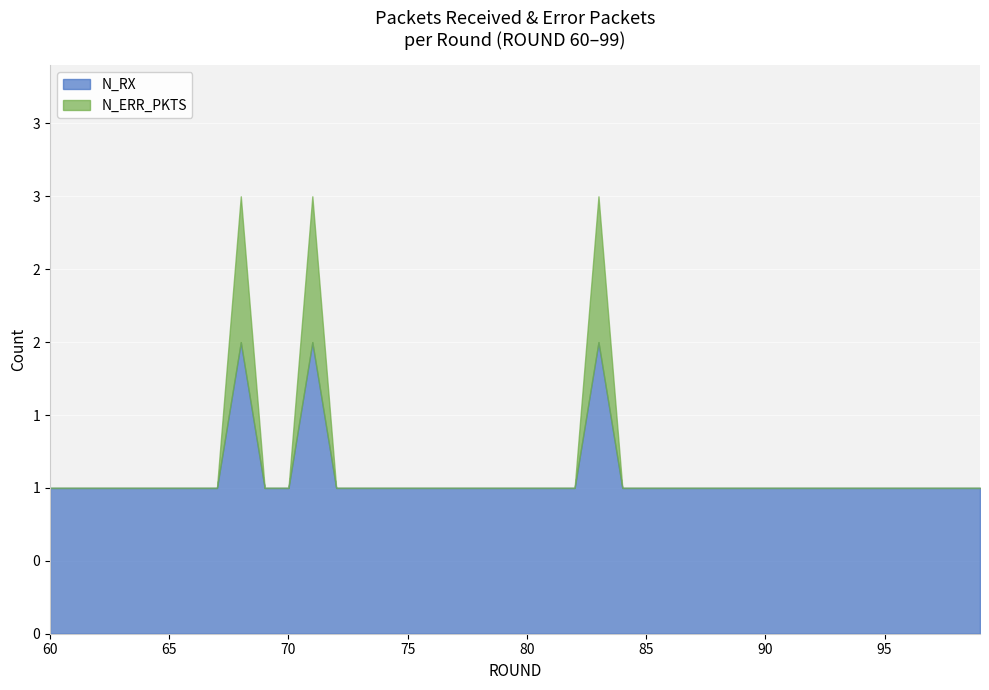

Reading right to left, list all the values displayed in this chart.

N_RX: 99=1	98=1	97=1	96=1	95=1	94=1	93=1	92=1	91=1	90=1	89=1	88=1	87=1	86=1	85=1	84=1	83=2	82=1	81=1	80=1	79=1	78=1	77=1	76=1	75=1	74=1	73=1	72=1	71=2	70=1	69=1	68=2	67=1	66=1	65=1	64=1	63=1	62=1	61=1	60=1
N_ERR_PKTS: 99=0	98=0	97=0	96=0	95=0	94=0	93=0	92=0	91=0	90=0	89=0	88=0	87=0	86=0	85=0	84=0	83=1	82=0	81=0	80=0	79=0	78=0	77=0	76=0	75=0	74=0	73=0	72=0	71=1	70=0	69=0	68=1	67=0	66=0	65=0	64=0	63=0	62=0	61=0	60=0